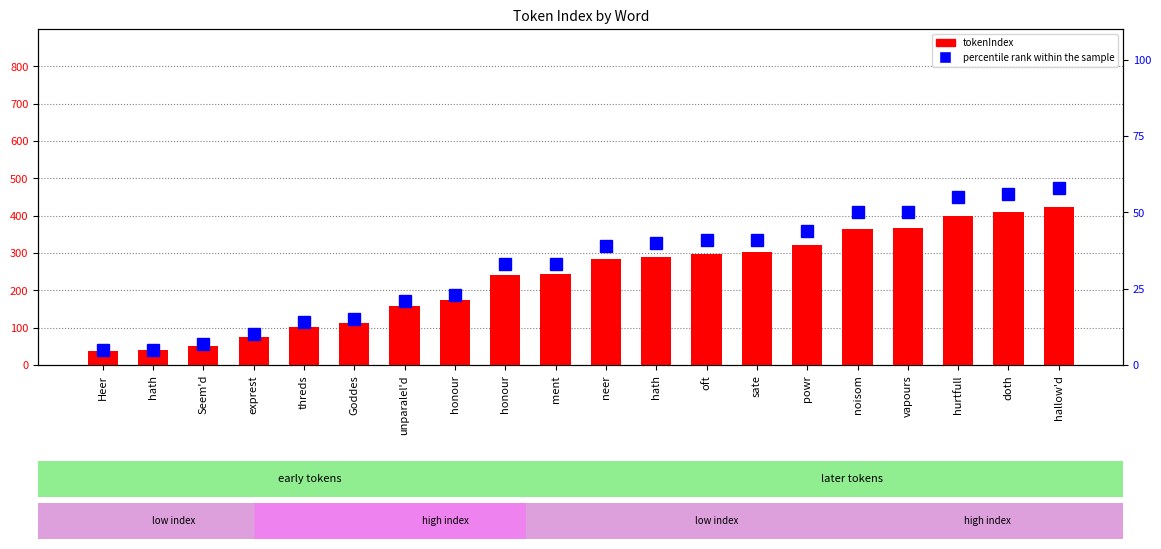

What is the greatest value displayed?

424